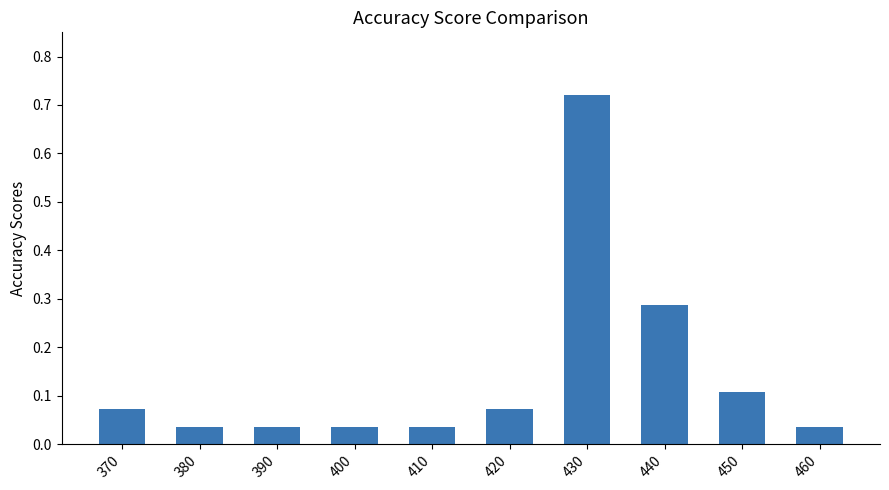

True or false: the data shows 0.1 at 460.

False